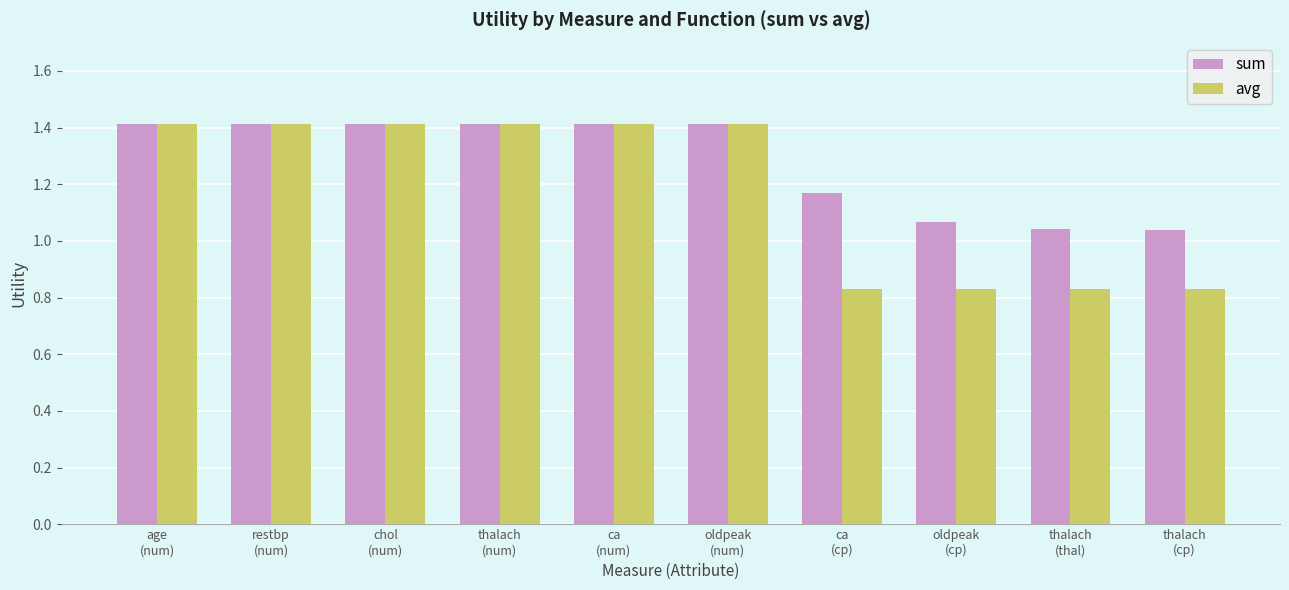

What is the label of the 5th bar from the right?

oldpeak
(num)